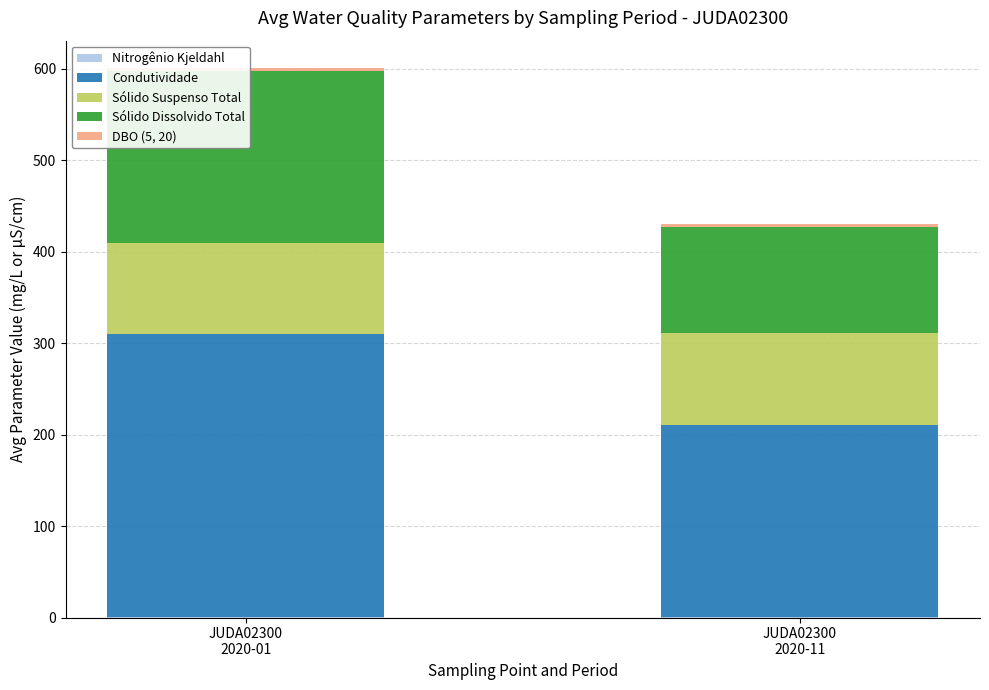

Count the Condutividade values in the range 210 to 309.

2